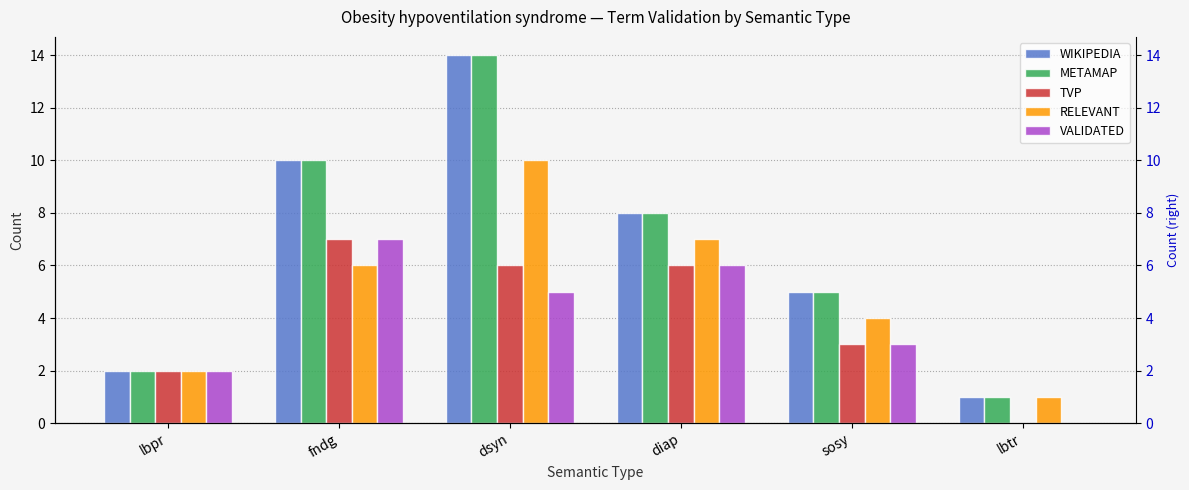

At which label is WIKIPEDIA closest to 7?

diap